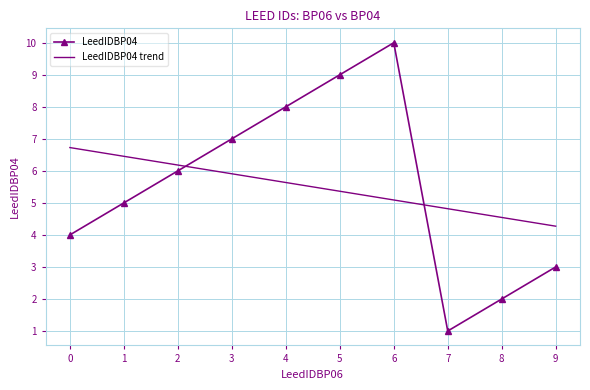

What is the average value of the LeedIDBP04 trend series?

5.5